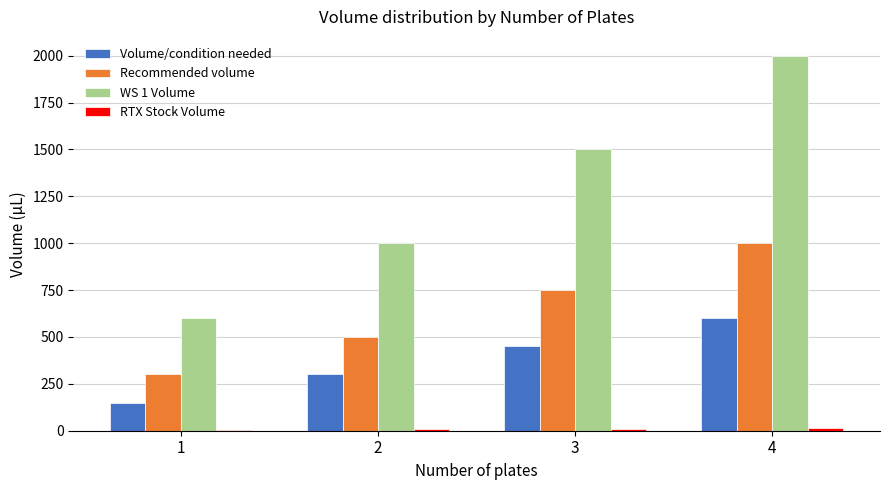

At which category is the sum across all series the highest?

4